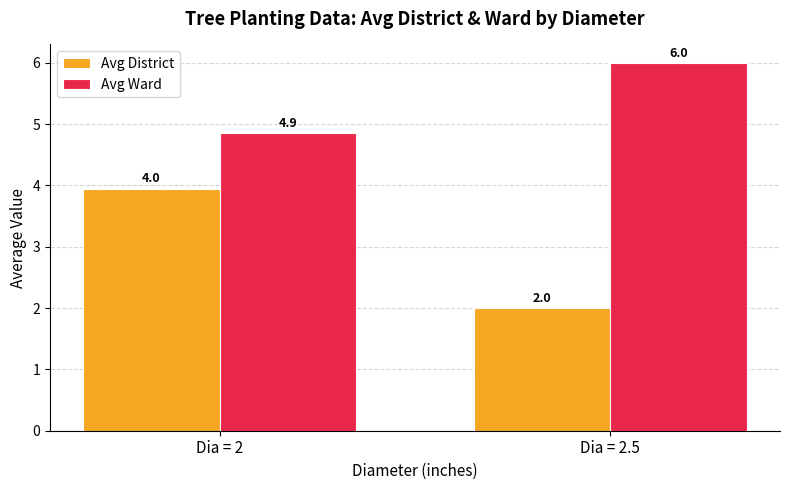

Reading right to left, extract all data points from this chart.

Avg District: 2.0	4.0
Avg Ward: 6.0	4.9